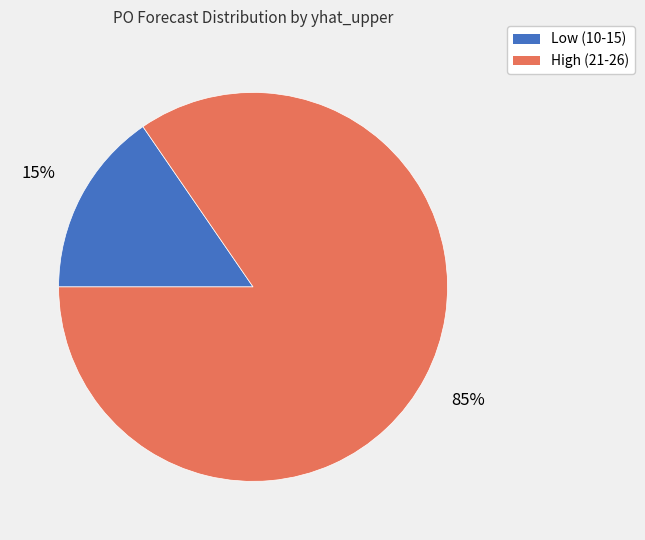

To the nearest percent, what percentage of the pie is High (21-26)?

85%